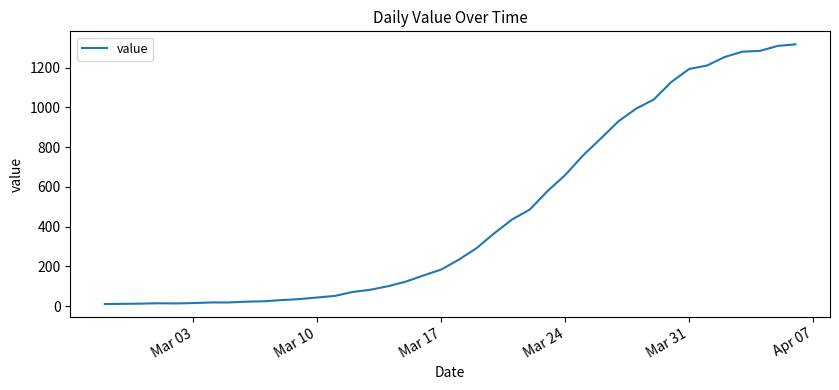

What is the difference between the maximum and minimum values?

1308